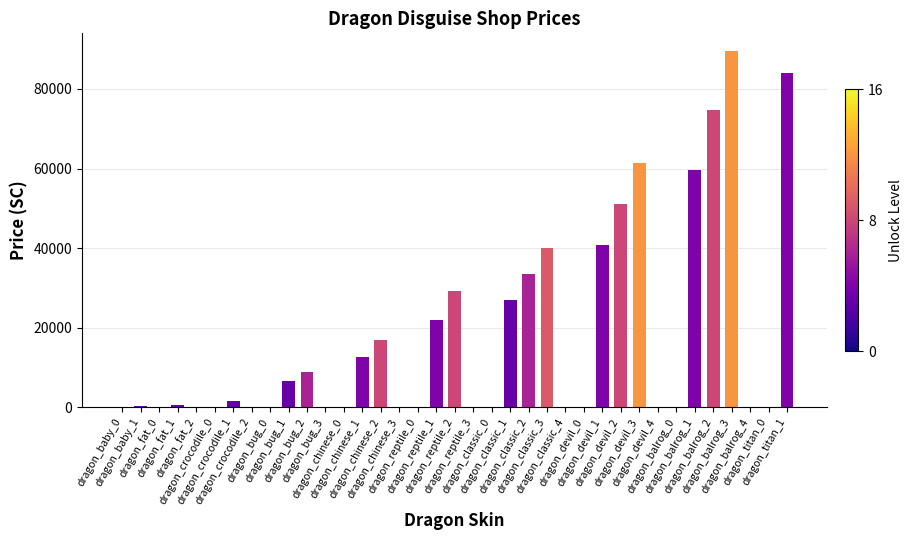

What is the sum of all values?

660170